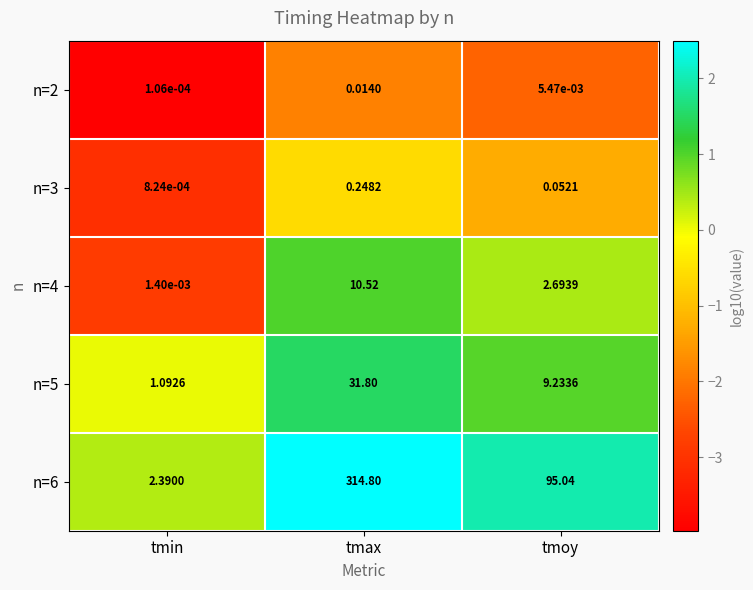

Which label corresponds to the smallest value in the chart?

tmin